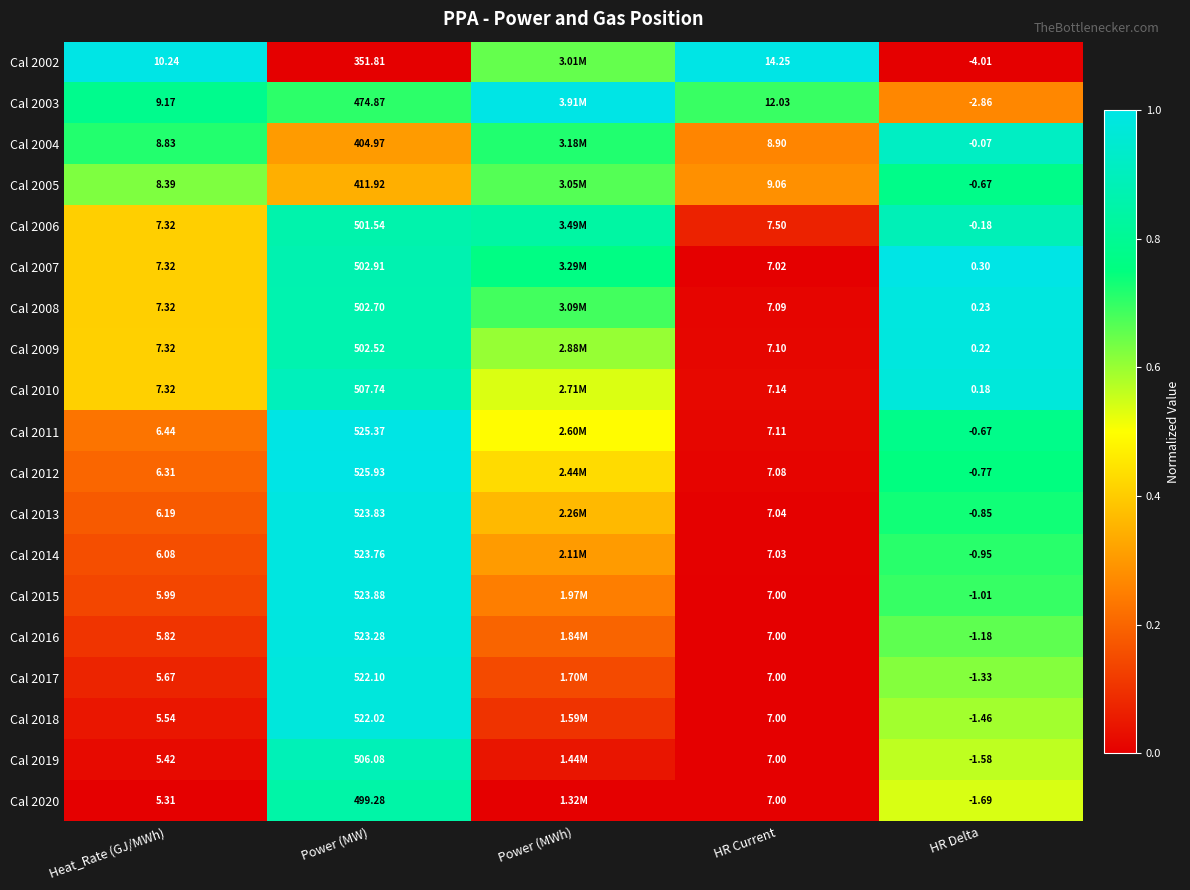

Is the value of Cal 2002 at Power (MW) greater than the value of Cal 2008 at HR Current?

Yes